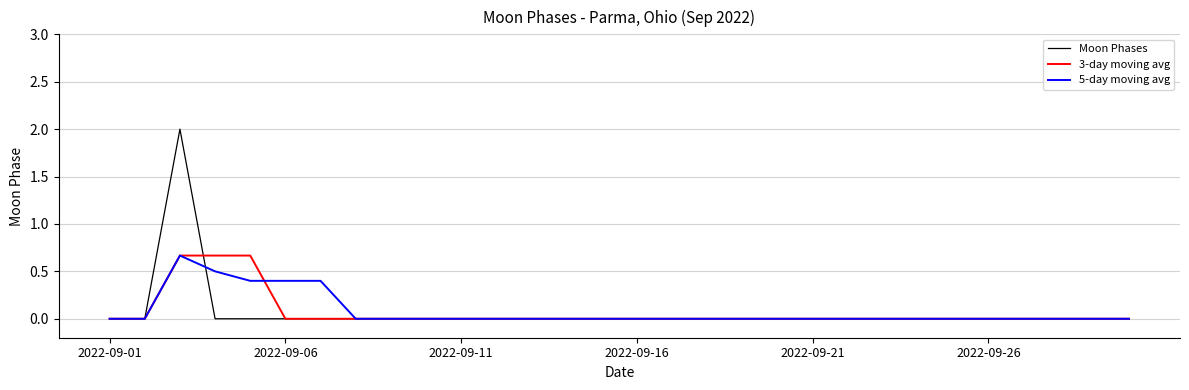

Which series has the widest spread of values?

Moon Phases